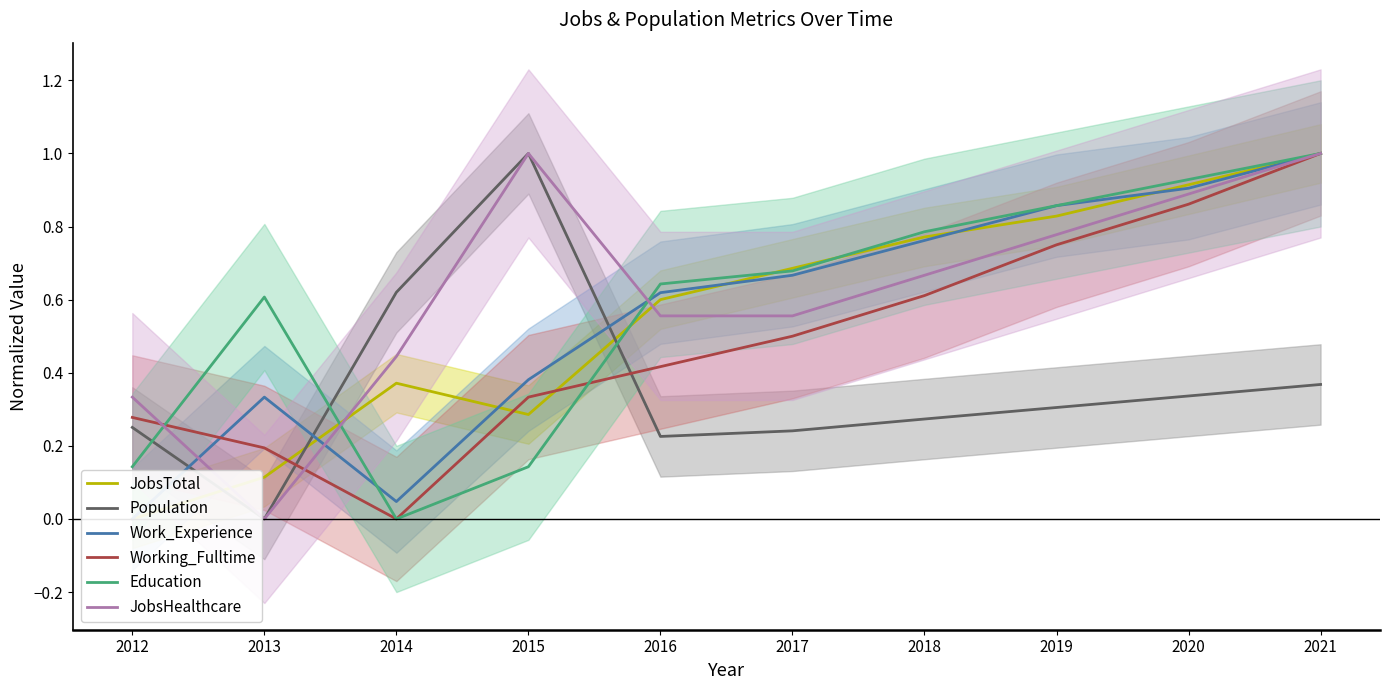

At which label is JobsTotal closest to 0?

2012